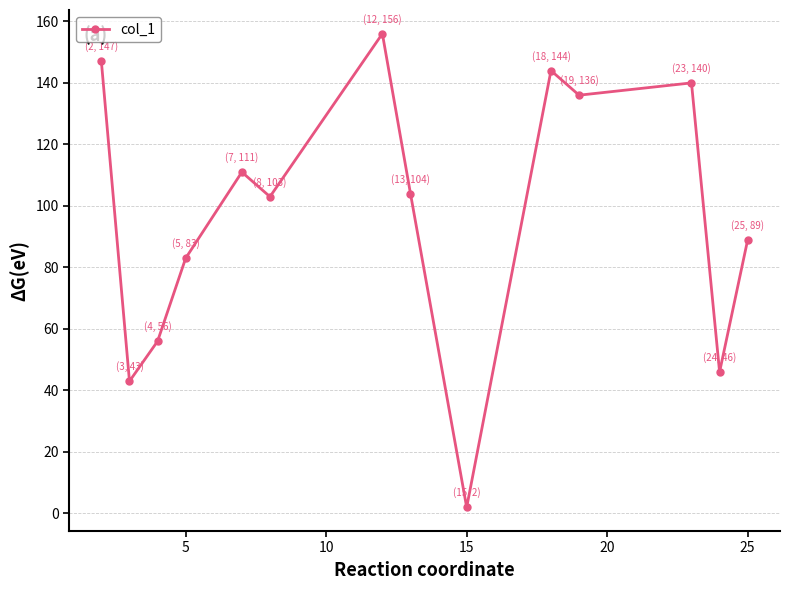

What is the difference between the maximum and minimum values?

154